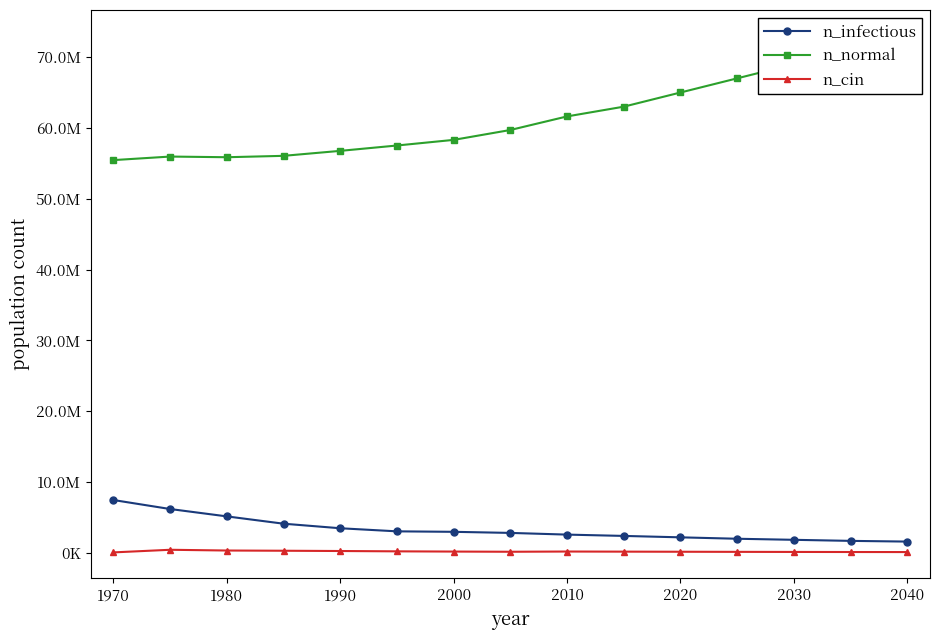

What is the total value across all series at 2030?

70988000.0